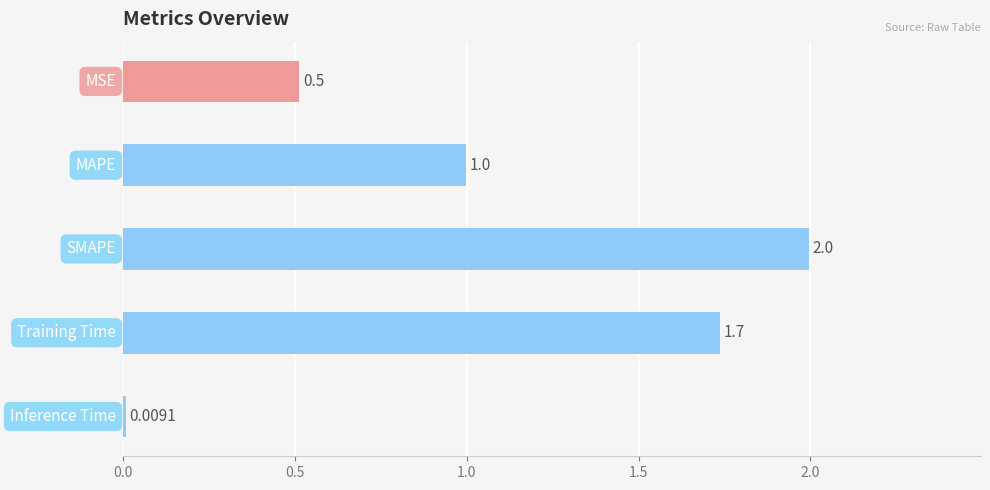

How many data points does each series have?

5